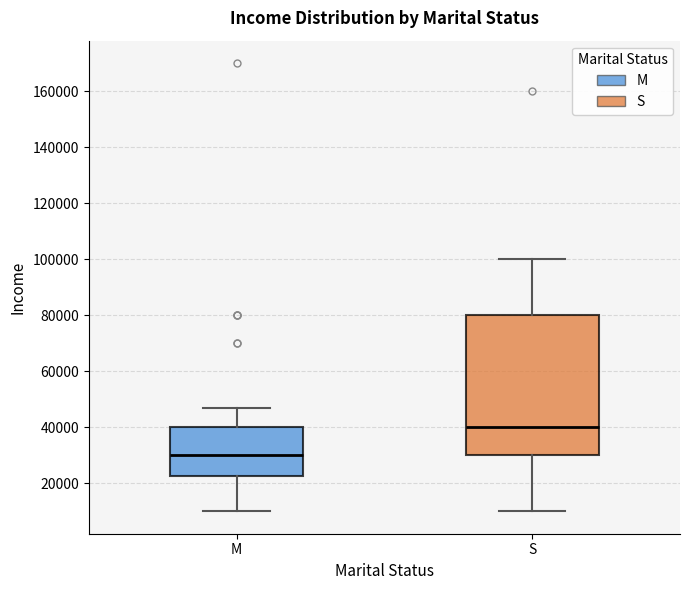

Comparing the boxes themselves (not the whiskers), which one is the tallest?

S